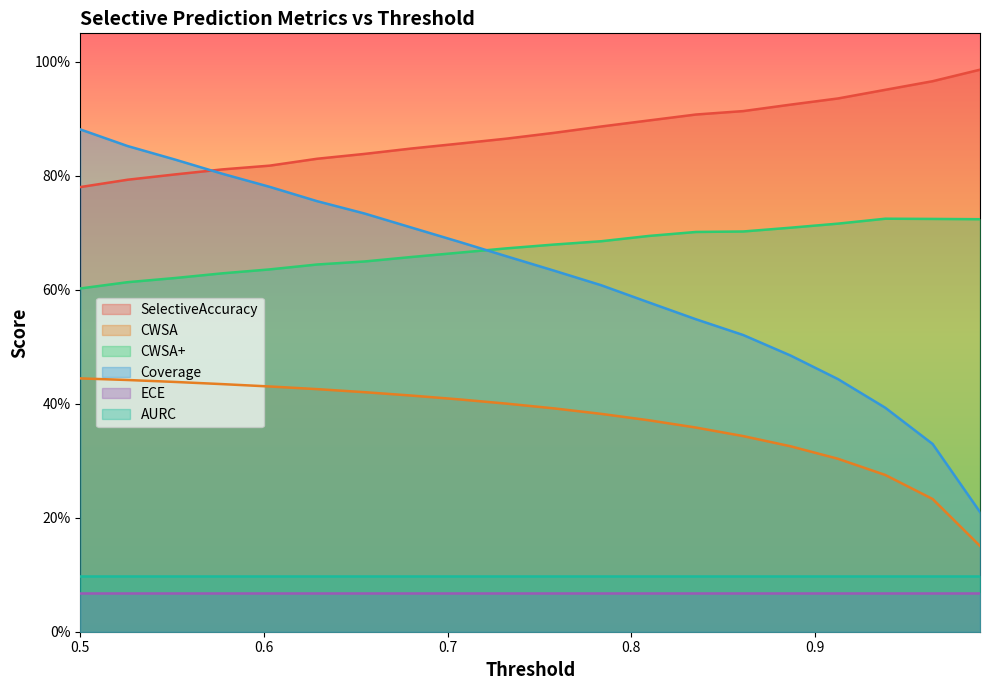

Does the chart display data point markers on the line(s)?

No